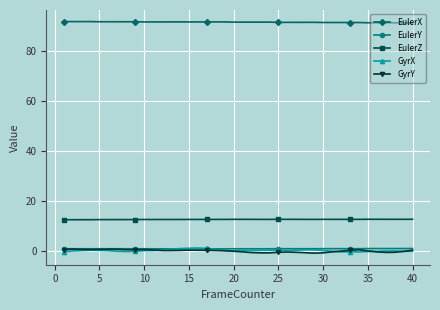

At how many categories does at least one series exceed 11?

40